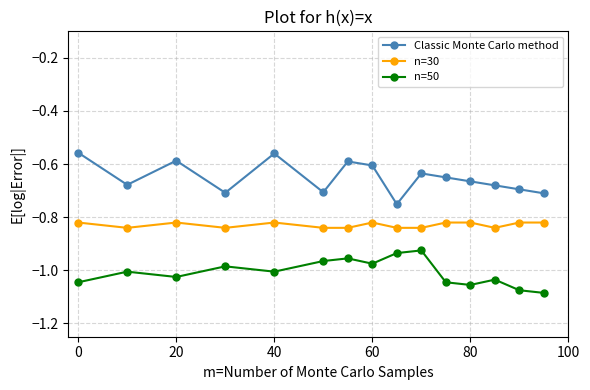

True or false: n=30 and n=50 intersect in this chart.

False